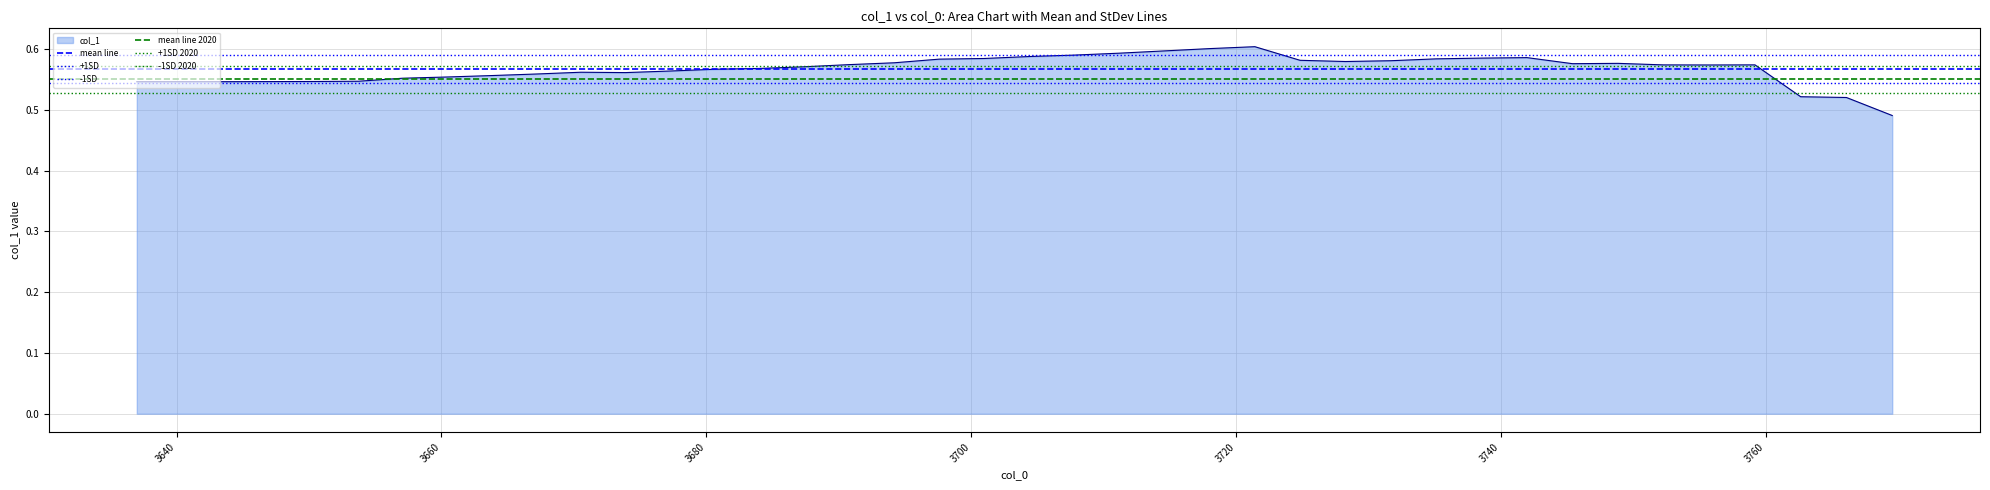

What is the maximum value shown in the chart?

0.6